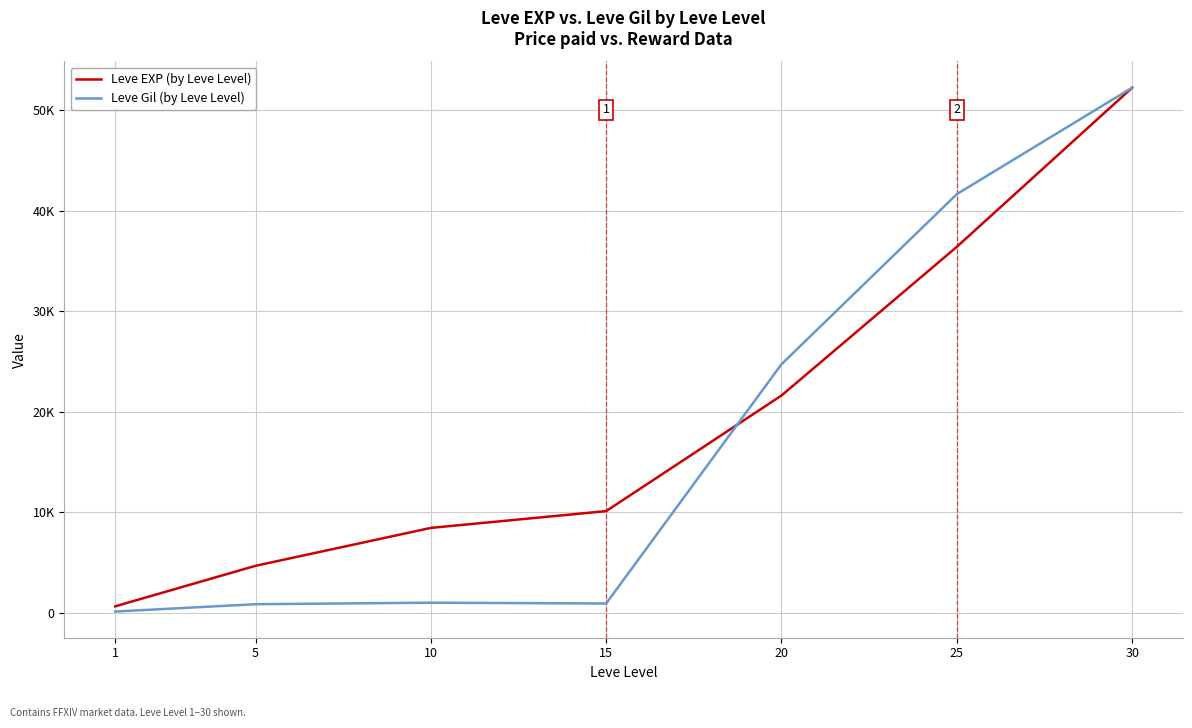

Does the chart display data point markers on the line(s)?

No